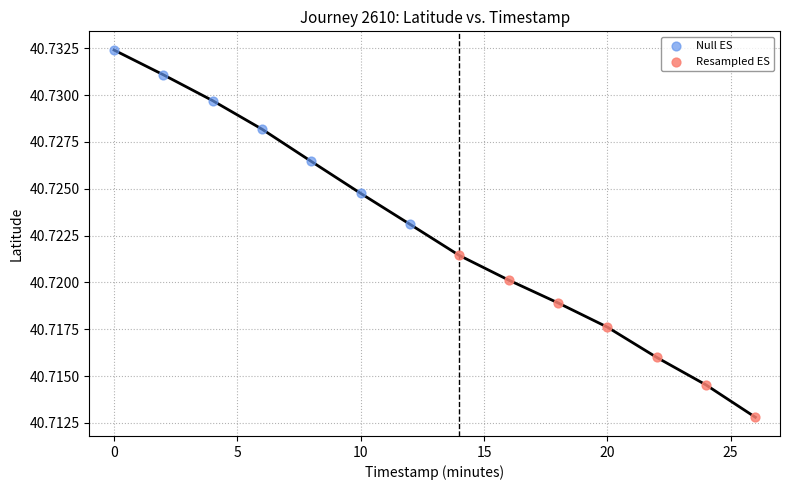

Which series has the widest spread of Y values?

Null ES